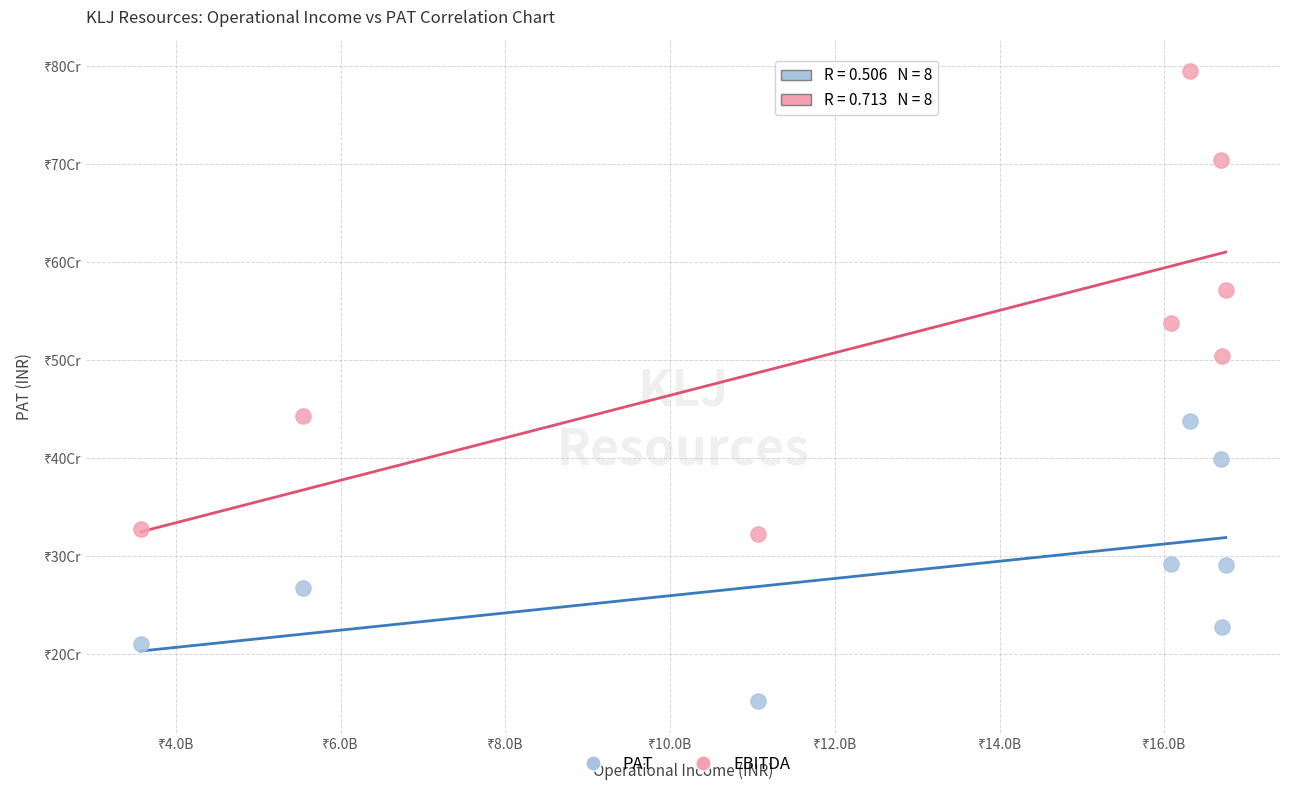

What are all the series names shown in the legend?

PAT, EBITDA